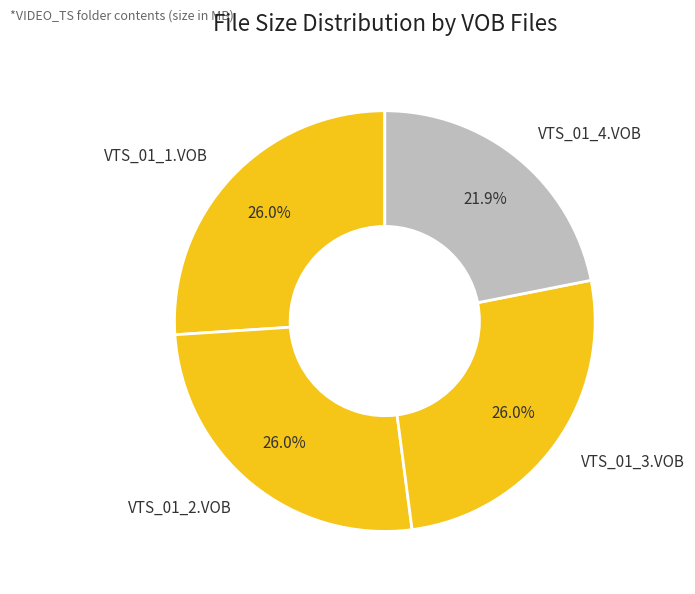

Combined, what portion of the pie is VTS_01_1.VOB and VTS_01_2.VOB?

52.1%